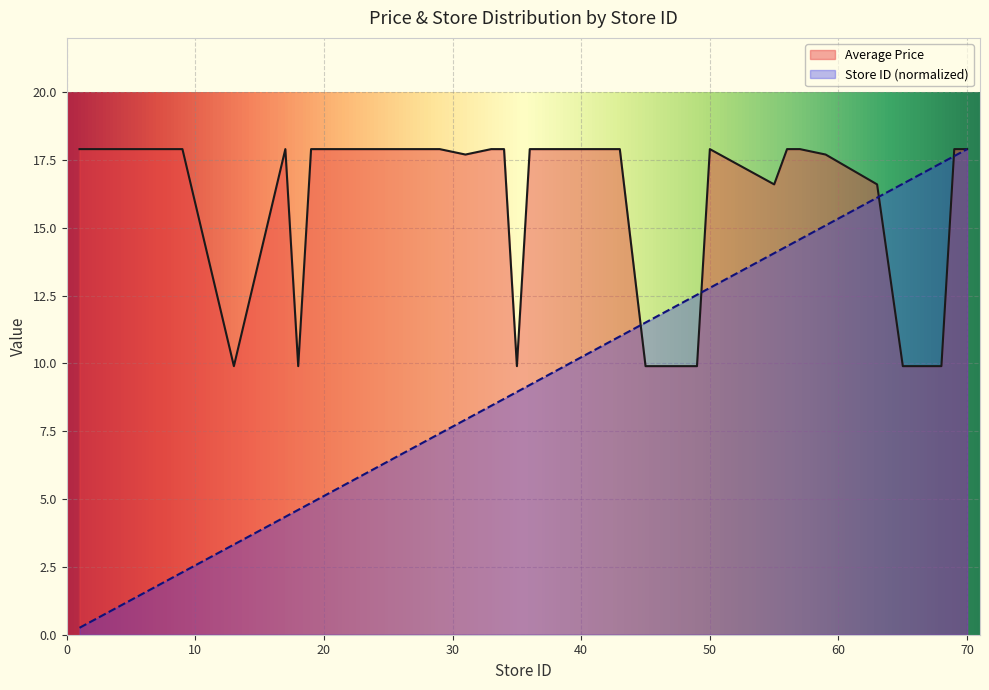

Which series has the largest total across all categories?

Average Price